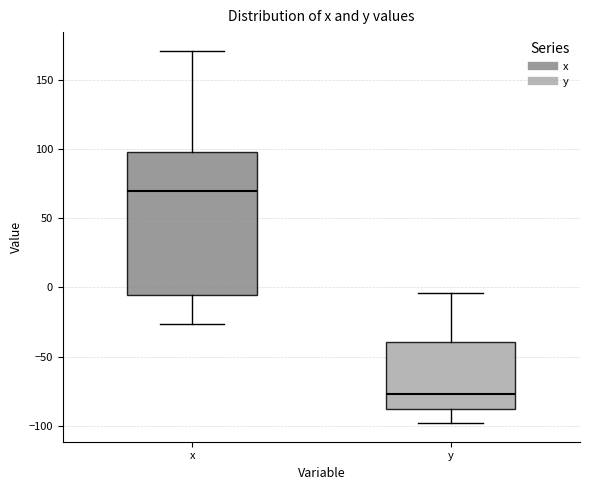

Where does the median line of the box for y sit on the y-axis? The values are not printed on the chart, so give them approximately, as read against the axis.

-75